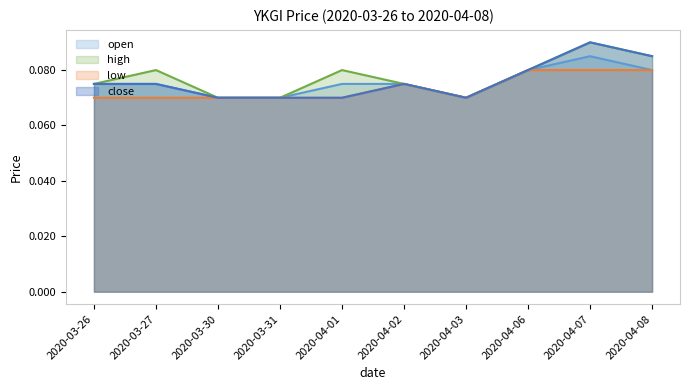

What is the label of the 6th point from the right?

2020-04-01